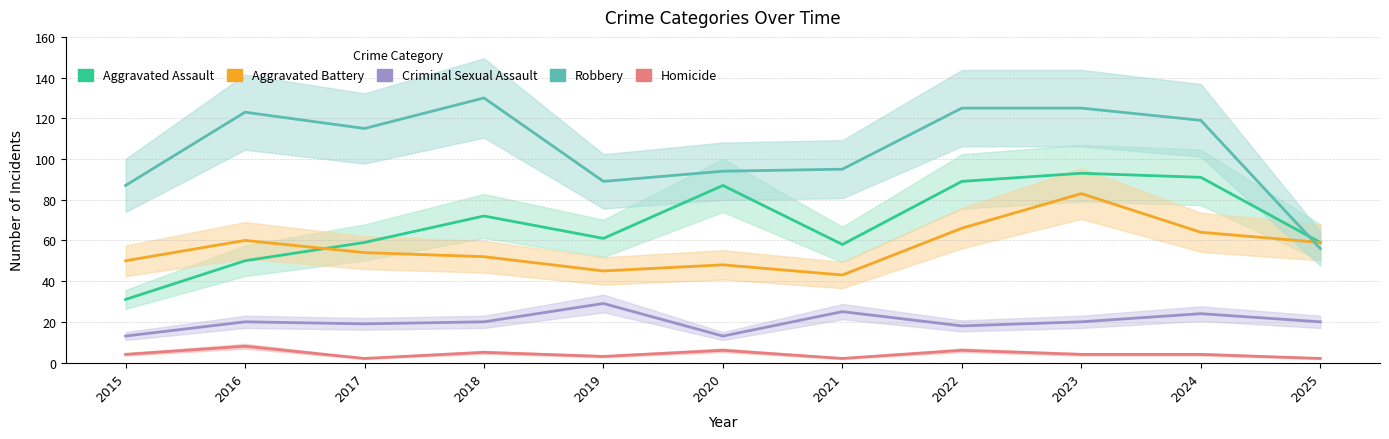

How many interior local valleys does the Aggravated Battery series have?

2